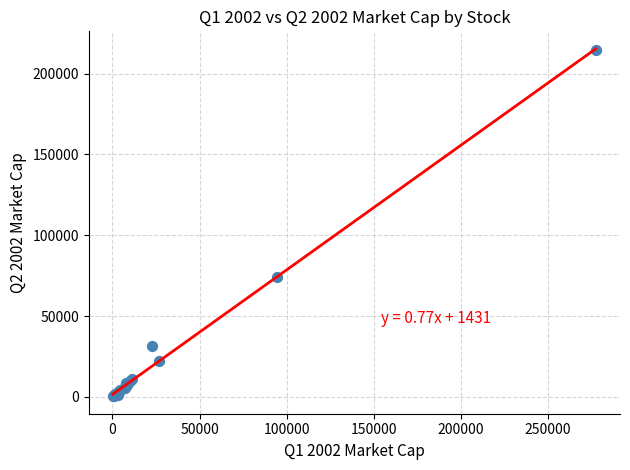

What Y value in the scatter plot is closest to 107457?

73969.9